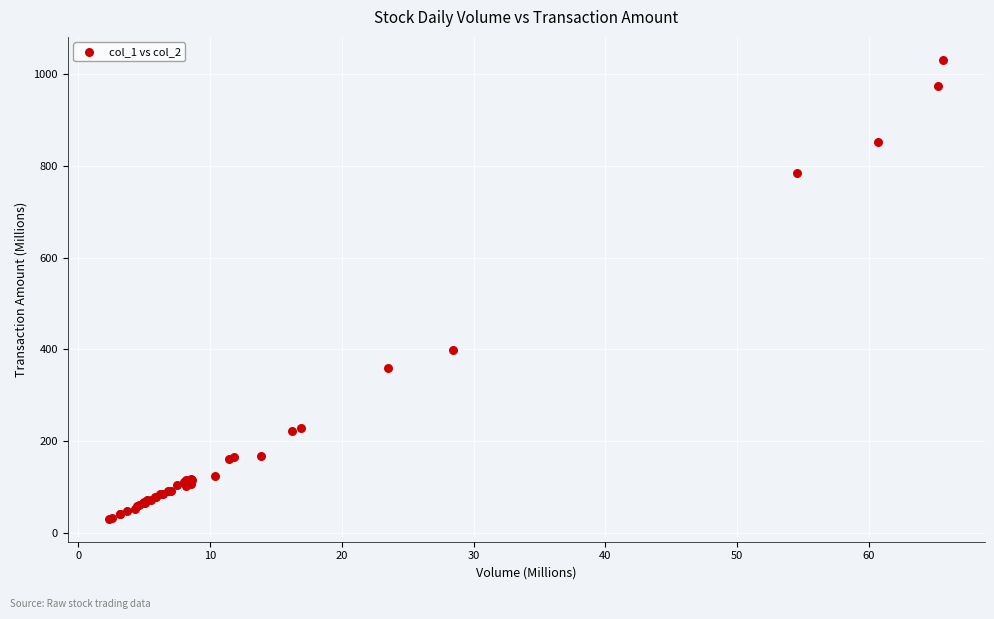

What Y value in the scatter plot is closest to 530?

399.0